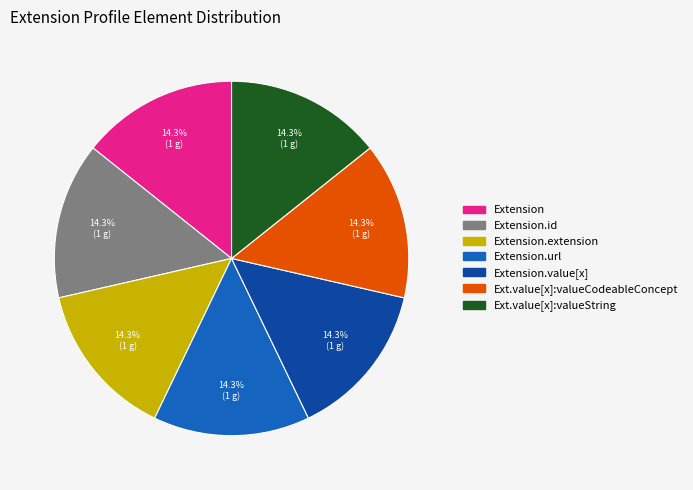

Is there a majority slice in this chart?

No